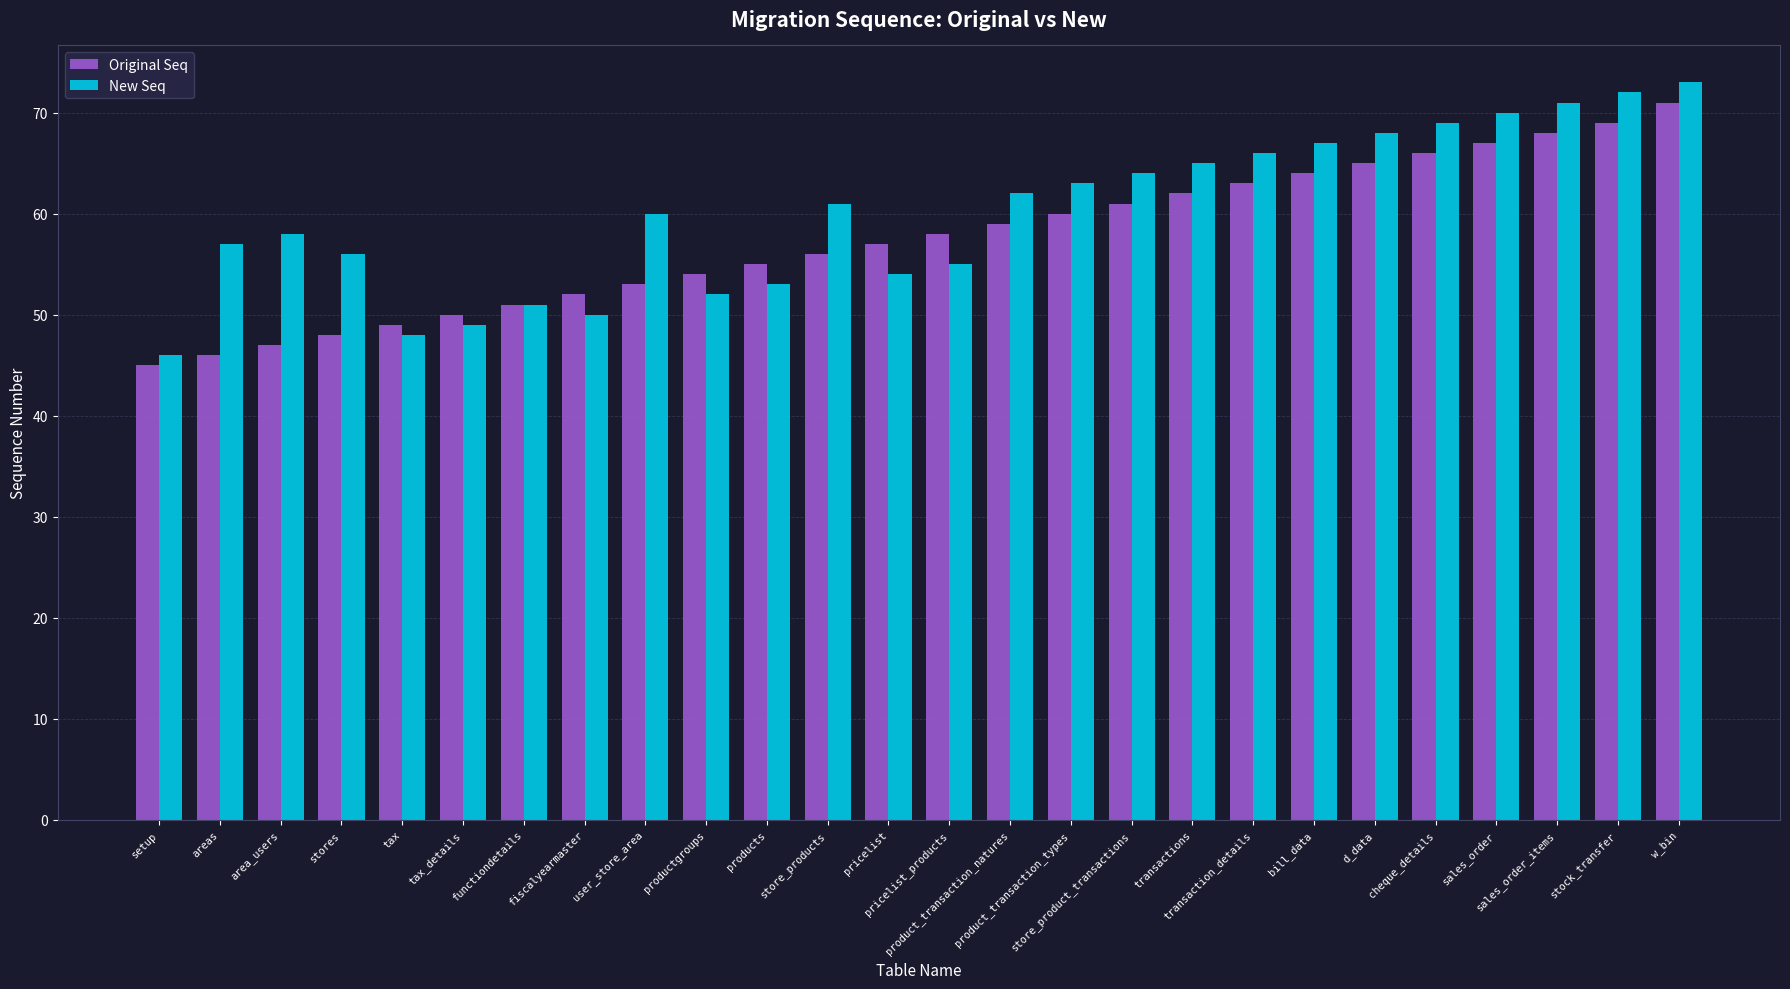

What is the difference between the highest and lowest values at stock_transfer?

3